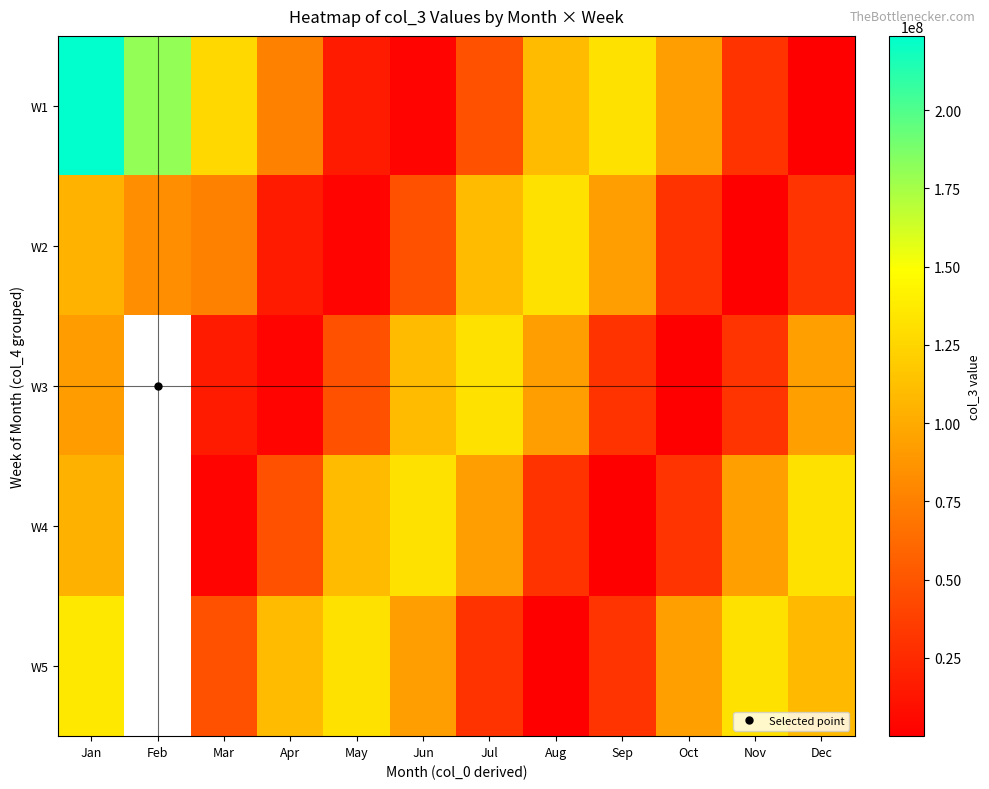

Rank the categories by W5 value from highest to lowest.

Jan, Feb, Nov, May, Apr, Dec, Oct, Jun, Mar, Sep, Jul, Aug